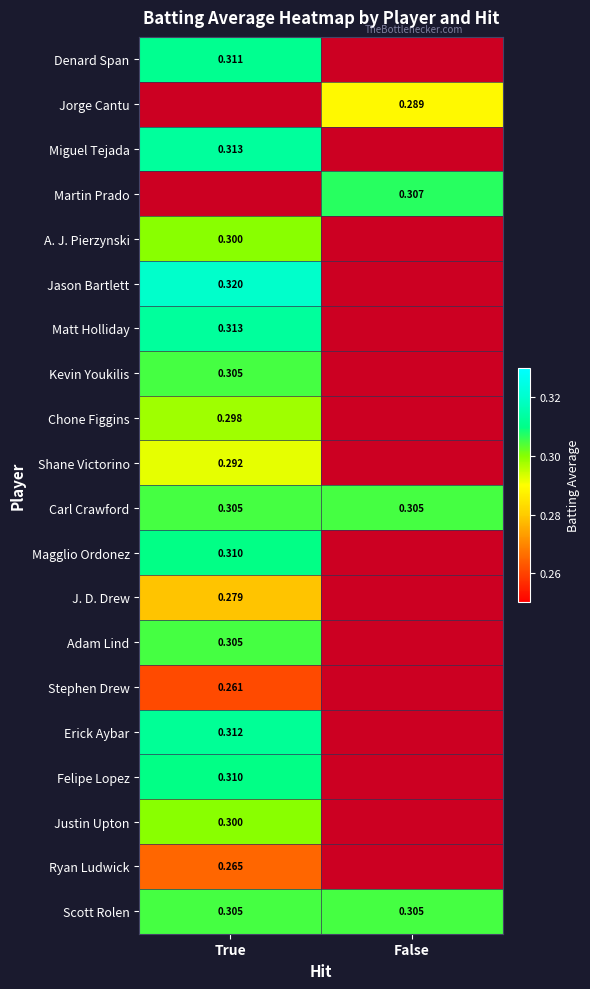

At which label is A. J. Pierzynski closest to 0?

False